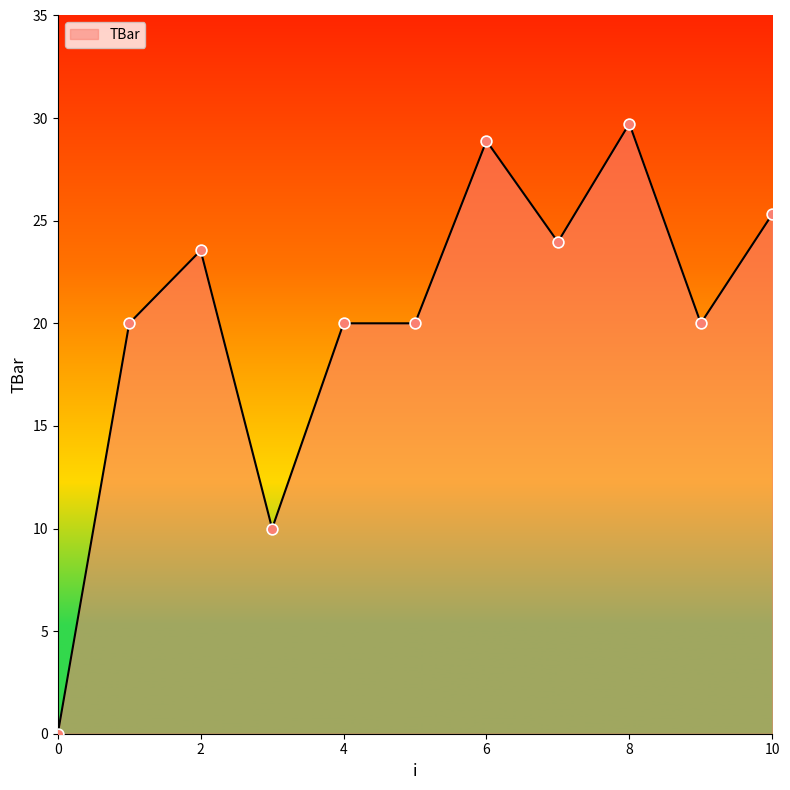

What is the greatest value displayed?

29.7